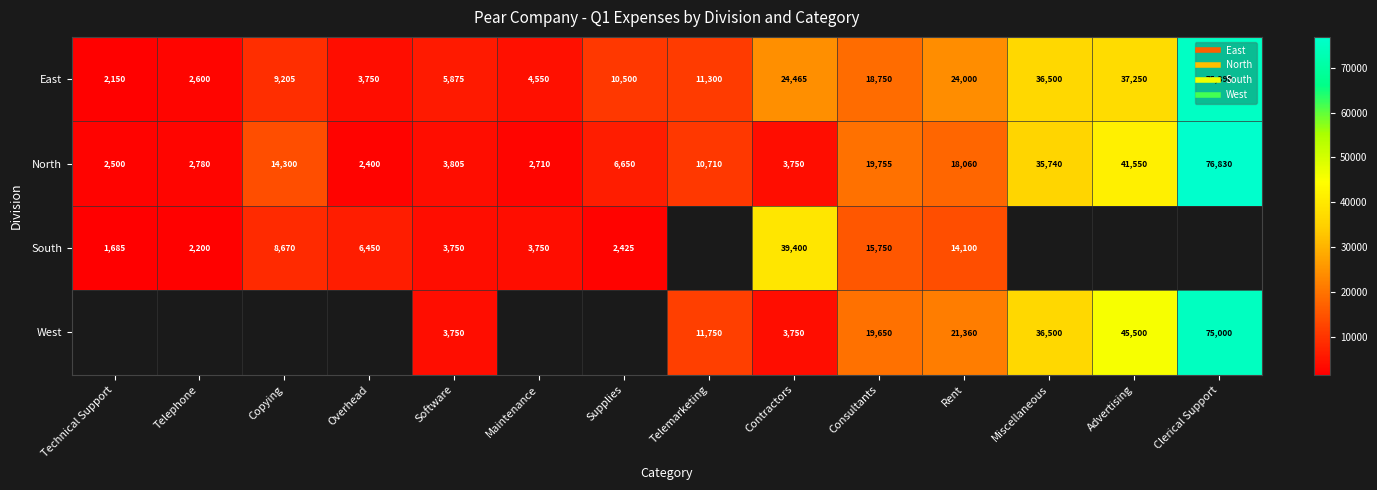

What is the difference between the East values at Clerical Support and Overhead?

71640.0